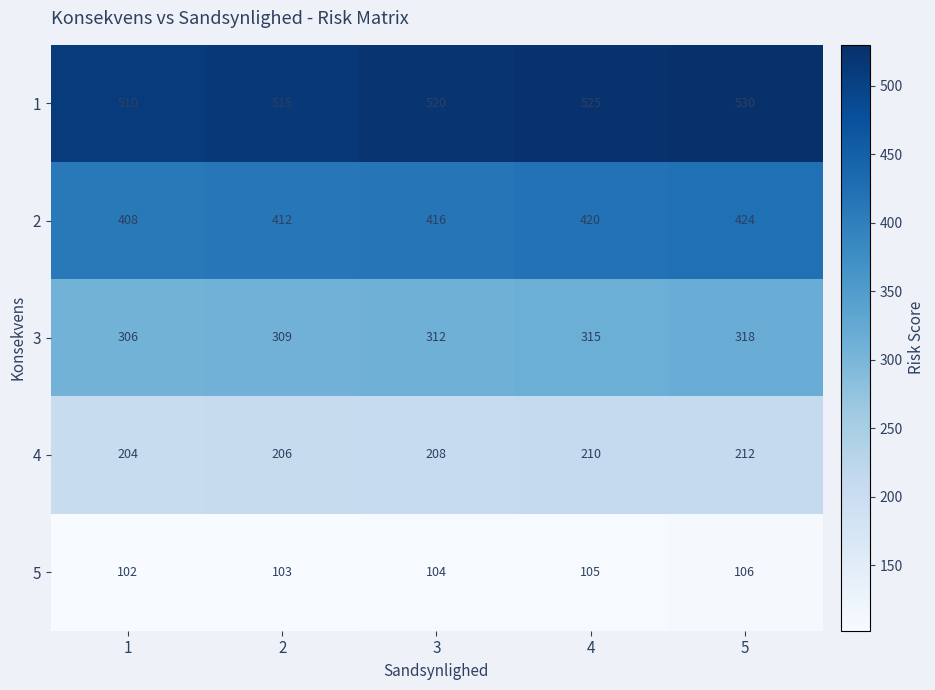

How many series are shown in this chart?

5